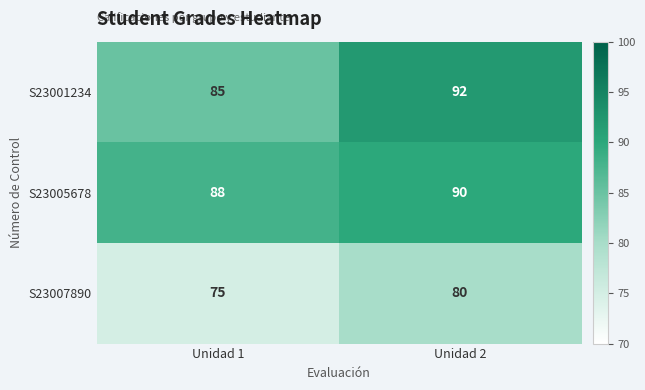

What is the total value across all series at Unidad 2?

262